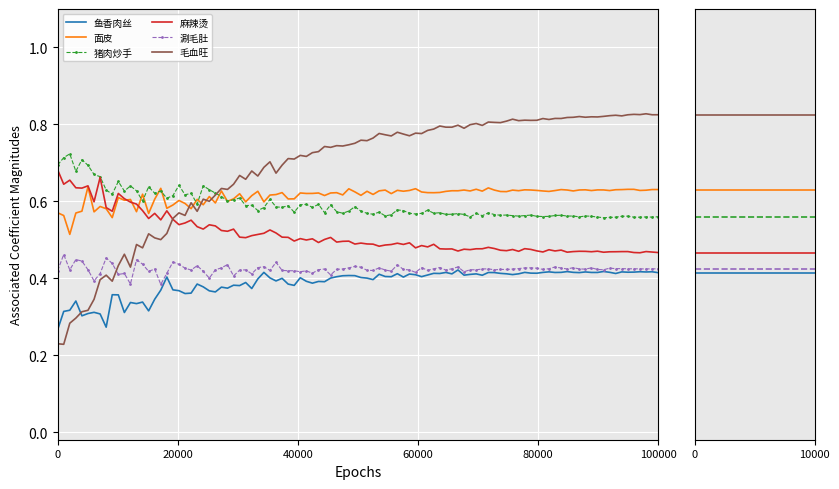

True or false: 涮毛肚 and 麻辣烫 cross at least once.

False